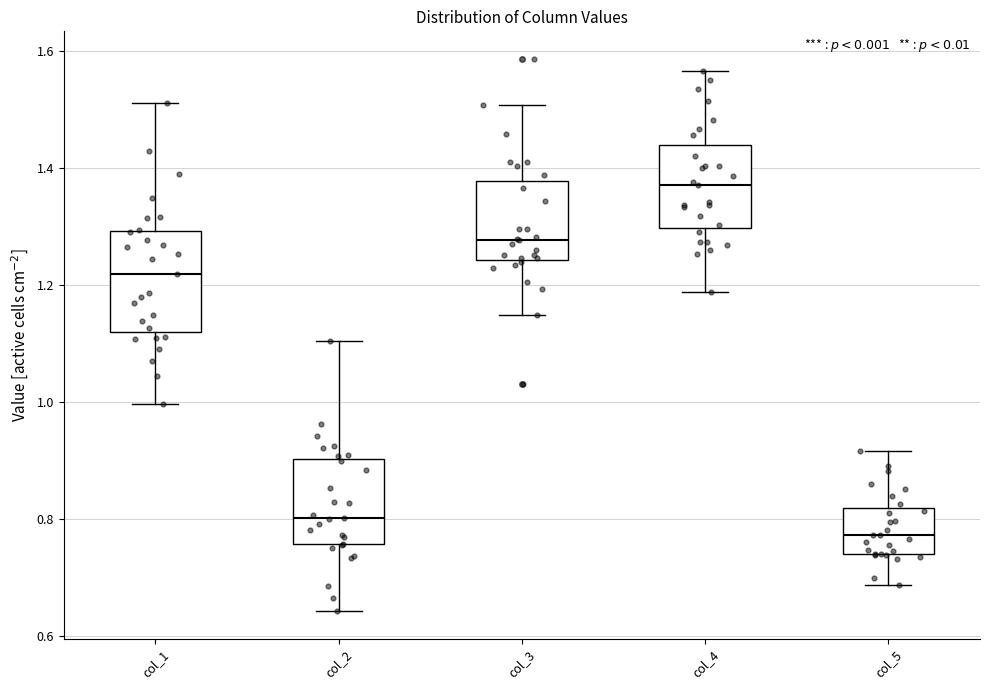

Which box has the lowest median line?

col_5